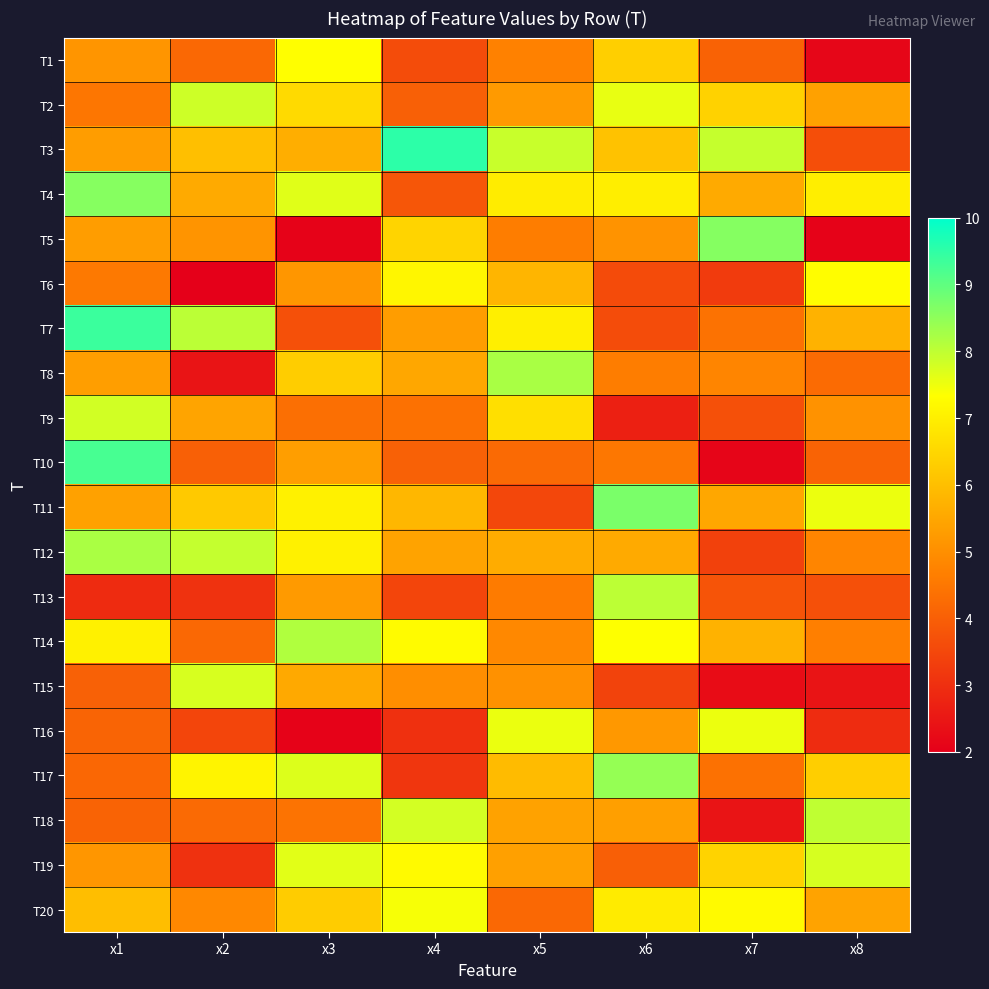

At x6, list the series in order from smallest to largest.

T9, T15, T6, T7, T19, T10, T8, T5, T16, T18, T12, T3, T1, T20, T4, T14, T2, T13, T17, T11